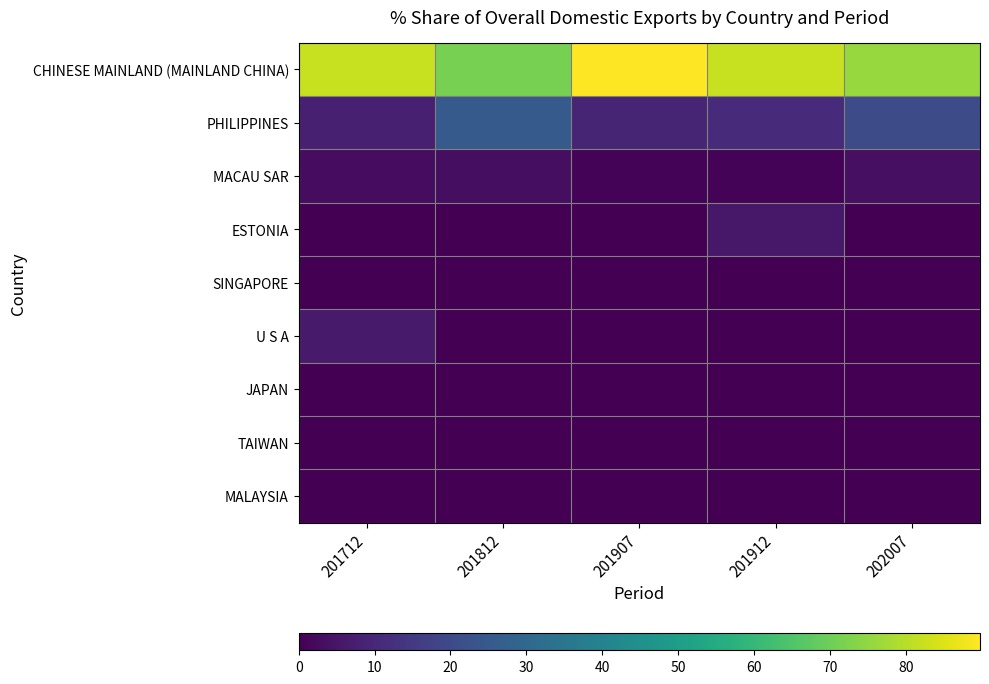

Reading left to right, list all the values displayed in this chart.

CHINESE MAINLAND (MAINLAND CHINA): 201712=82.3	201812=71.2	201907=89.8	201912=82.3	202007=75.9
PHILIPPINES: 201712=7.8	201812=25.4	201907=9.3	201912=11.1	202007=20.5
MACAU SAR: 201712=3.0	201812=3.4	201907=1.0	201912=0.9	202007=3.6
ESTONIA: 201712=0.0	201812=0.0	201907=0.0	201912=5.8	202007=0.0
SINGAPORE: 201712=0.0	201812=0.0	201907=0.0	201912=0.0	202007=0.0
U S A: 201712=6.5	201812=0.0	201907=0.0	201912=0.0	202007=0.0
JAPAN: 201712=0.2	201812=0.0	201907=0.0	201912=0.0	202007=0.0
TAIWAN: 201712=0.2	201812=0.0	201907=0.0	201912=0.0	202007=0.0
MALAYSIA: 201712=0.0	201812=0.0	201907=0.0	201912=0.0	202007=0.0